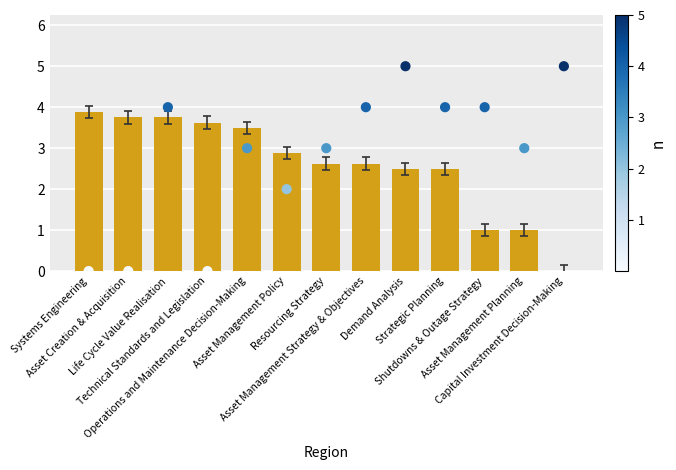

At which category is the sum across all series the highest?

Life Cycle Value Realisation